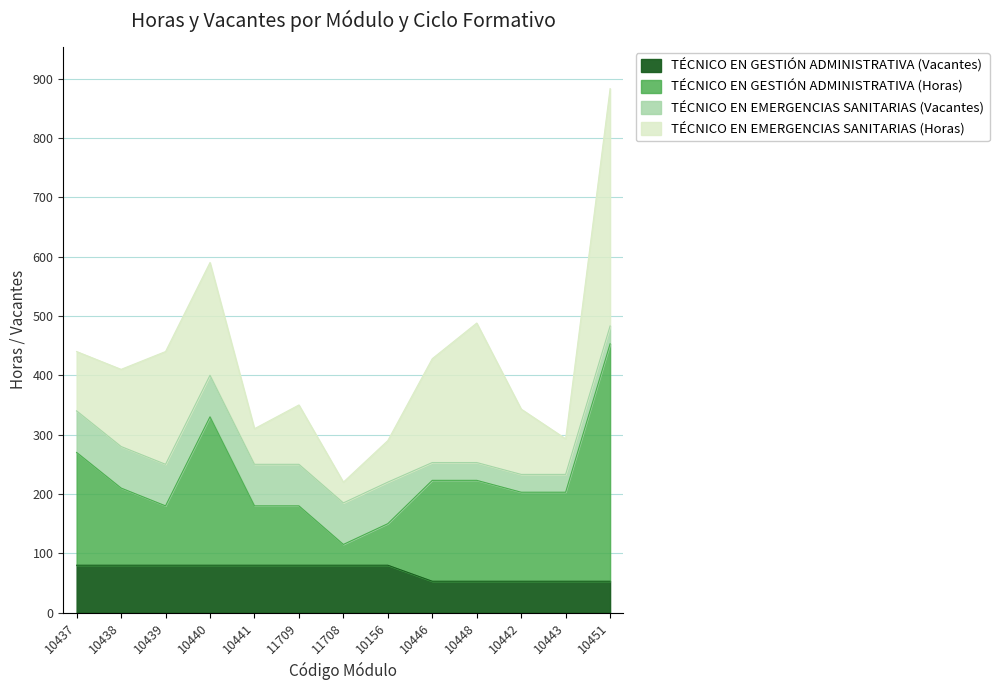

True or false: TÉCNICO EN GESTIÓN ADMINISTRATIVA (Vacantes) has a value of 135 at 10437.

False